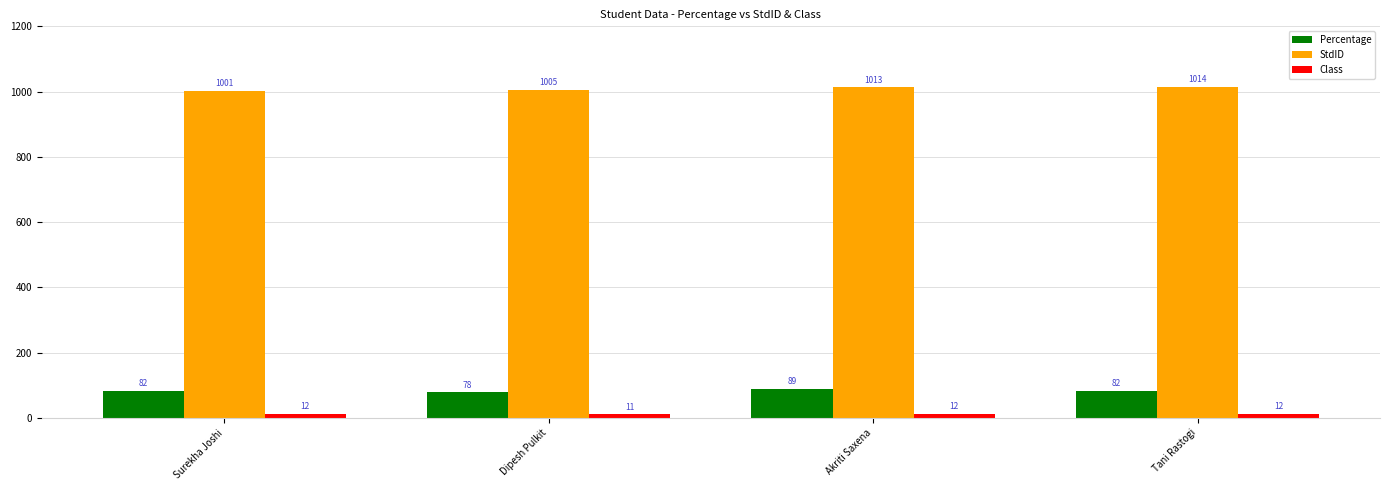

Reading left to right, list all the values displayed in this chart.

Percentage: 82	78	89	82
StdID: 1001	1005	1013	1014
Class: 12	11	12	12